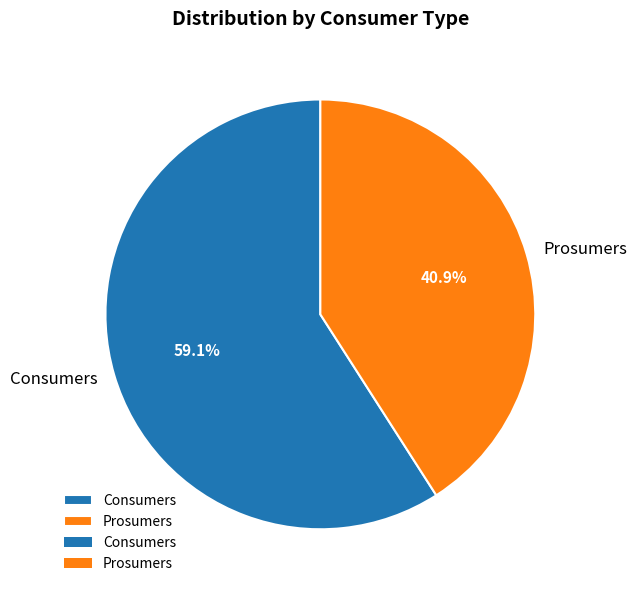

What is the ratio of the value at Consumers to the value at Prosumers?

1.4